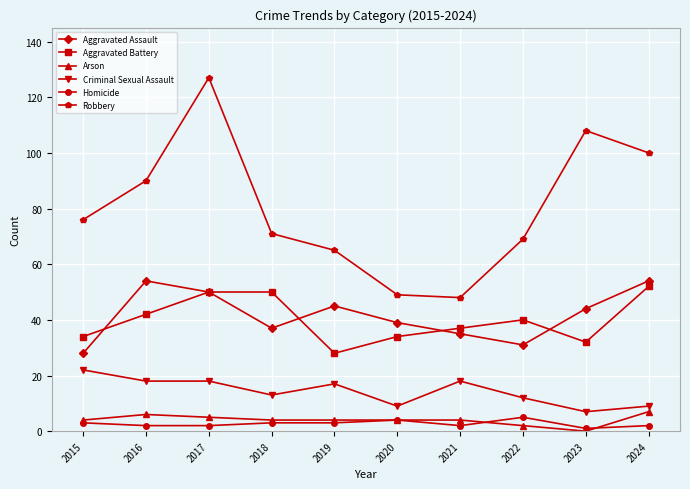

Between 2020 and 2022, which series saw the biggest shift?

Robbery